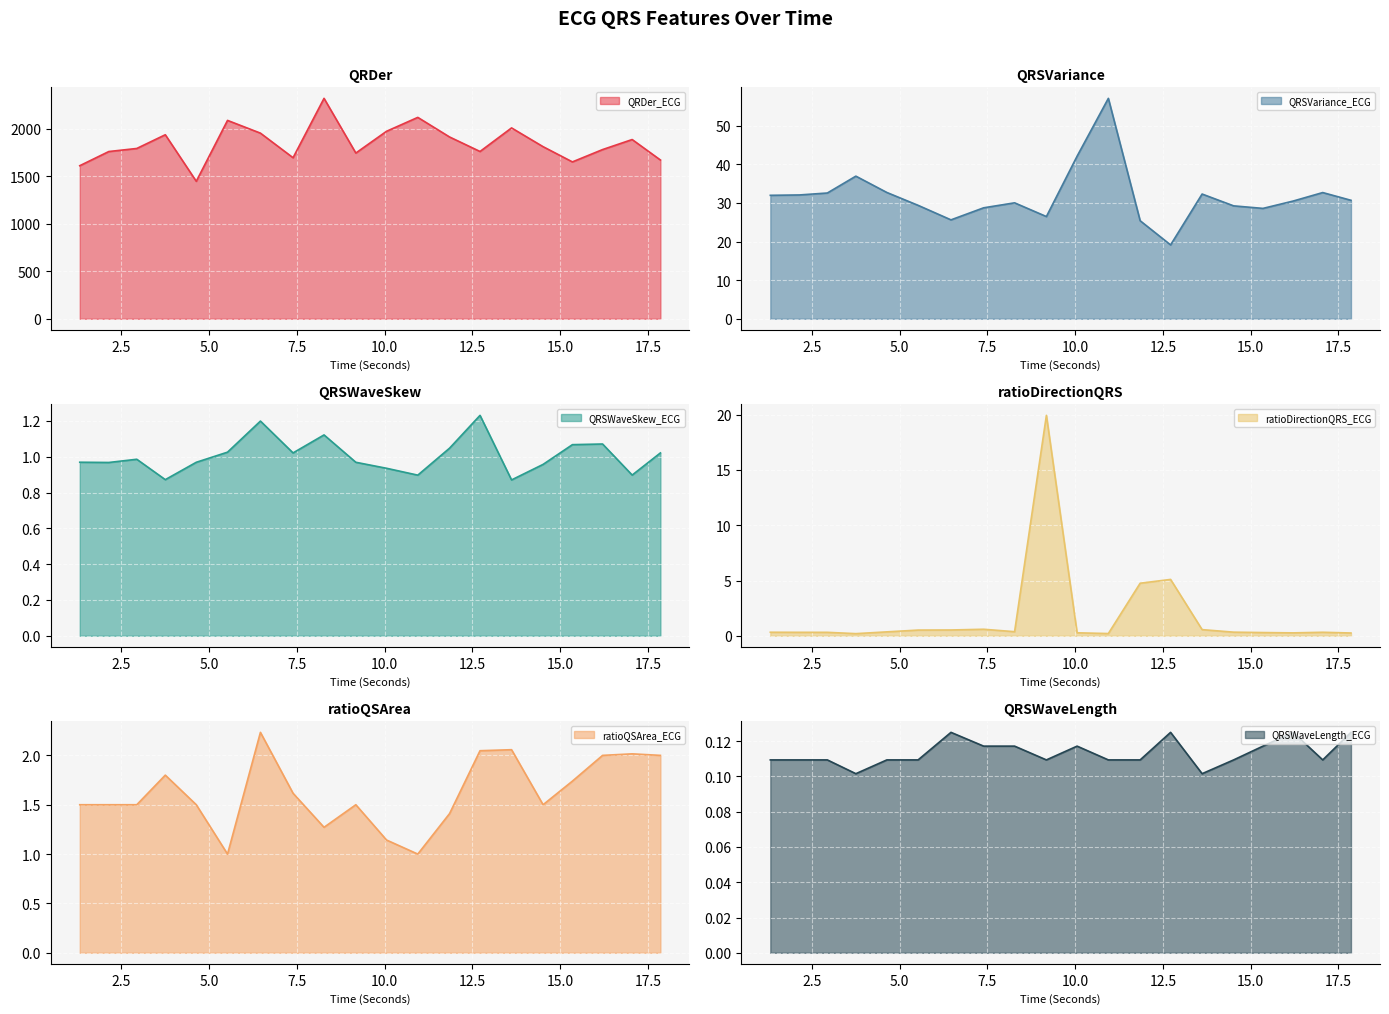

After their last crossing, which series has the higher values: QRSWaveSkew_ECG or ratioDirectionQRS_ECG?

QRSWaveSkew_ECG